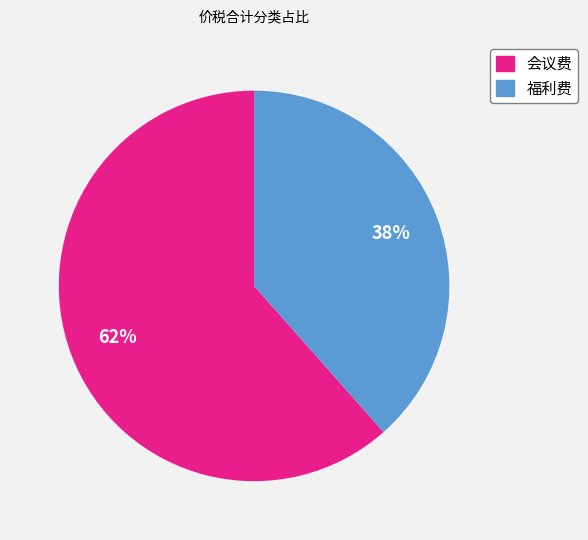

Combined, do 福利费 and 会议费 account for over 50%?

Yes